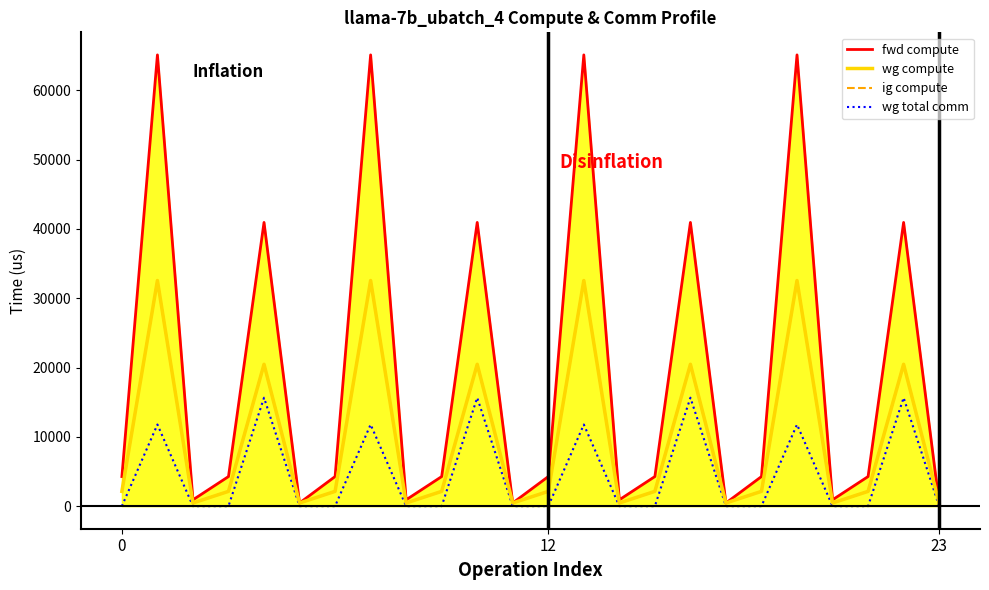

Reading left to right, extract all data points from this chart.

fwd compute: 4271.1	65117.7	917.0	4271.1	40943.1	458.5	4271.1	65117.7	917.0	4271.1	40943.1	458.5	4271.1	65117.7	917.0	4271.1	40943.1	458.5	4271.1	65117.7	917.0	4271.1	40943.1	458.5
wg compute: 2135.5	32558.8	458.5	2135.5	20471.5	458.5	2135.5	32558.8	458.5	2135.5	20471.5	458.5	2135.5	32558.8	458.5	2135.5	20471.5	458.5	2135.5	32558.8	458.5	2135.5	20471.5	458.5
ig compute: 2135.5	32558.8	458.5	2135.5	20471.5	458.5	2135.5	32558.8	458.5	2135.5	20471.5	458.5	2135.5	32558.8	458.5	2135.5	20471.5	458.5	2135.5	32558.8	458.5	2135.5	20471.5	458.5
wg total comm: 0.0	11780.2	0.0	0.0	15648.0	0.0	0.0	11780.2	0.0	0.0	15648.0	0.0	0.0	11780.2	0.0	0.0	15648.0	0.0	0.0	11780.2	0.0	0.0	15648.0	0.0